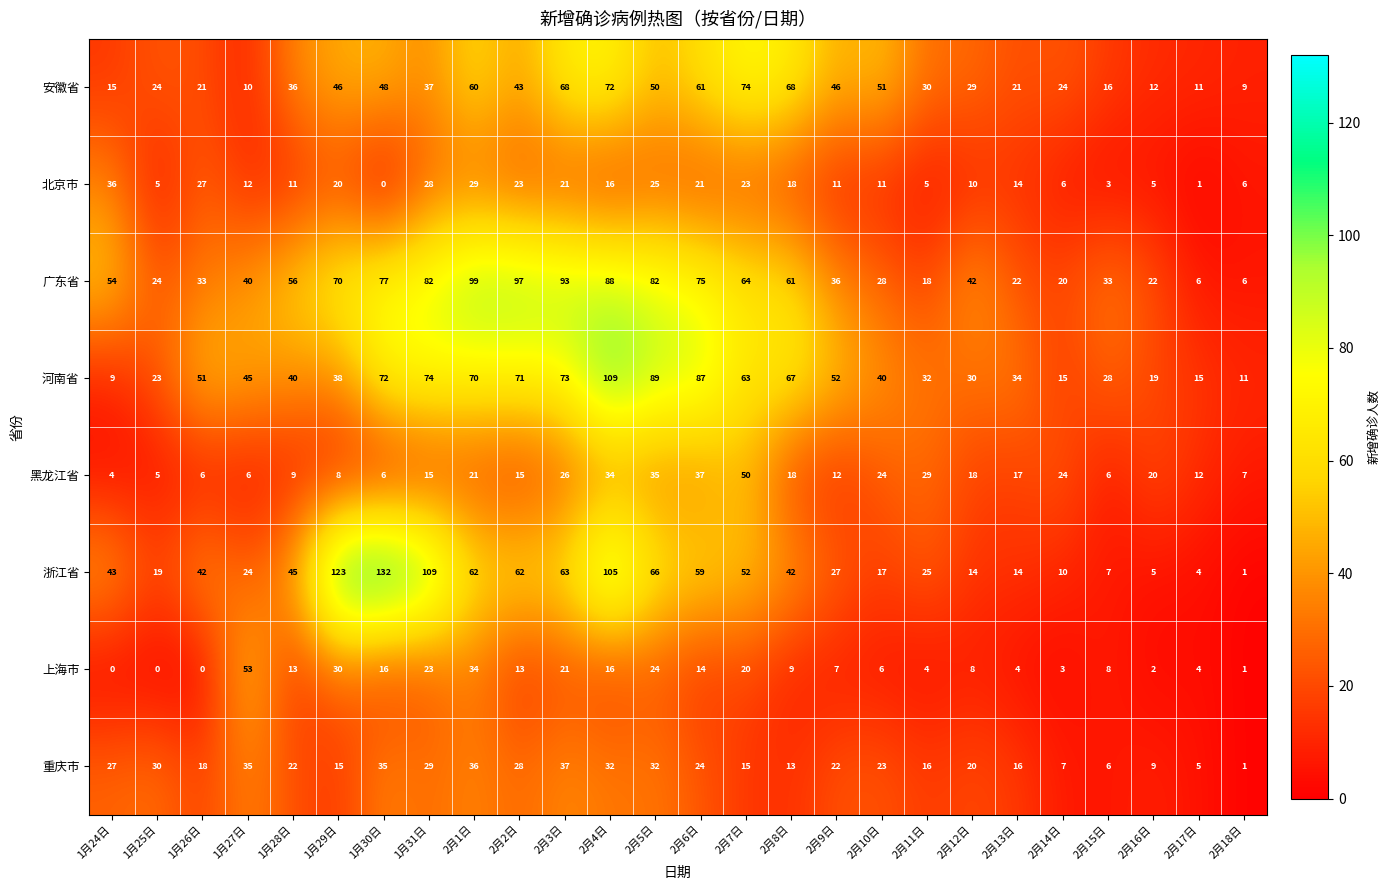

Count the number of categories in the chart.

26